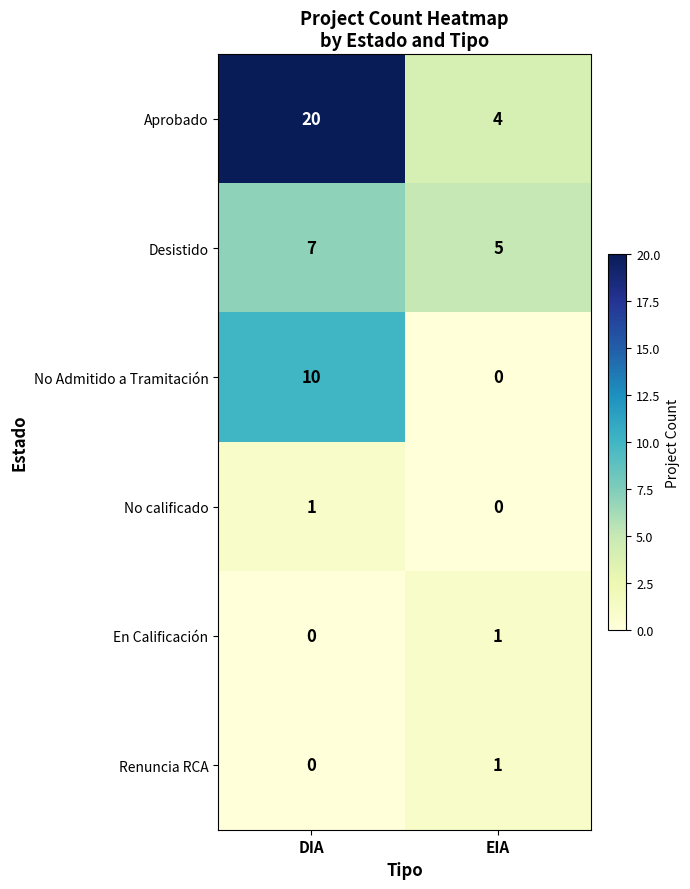

Which series has the largest range (max minus min)?

Aprobado